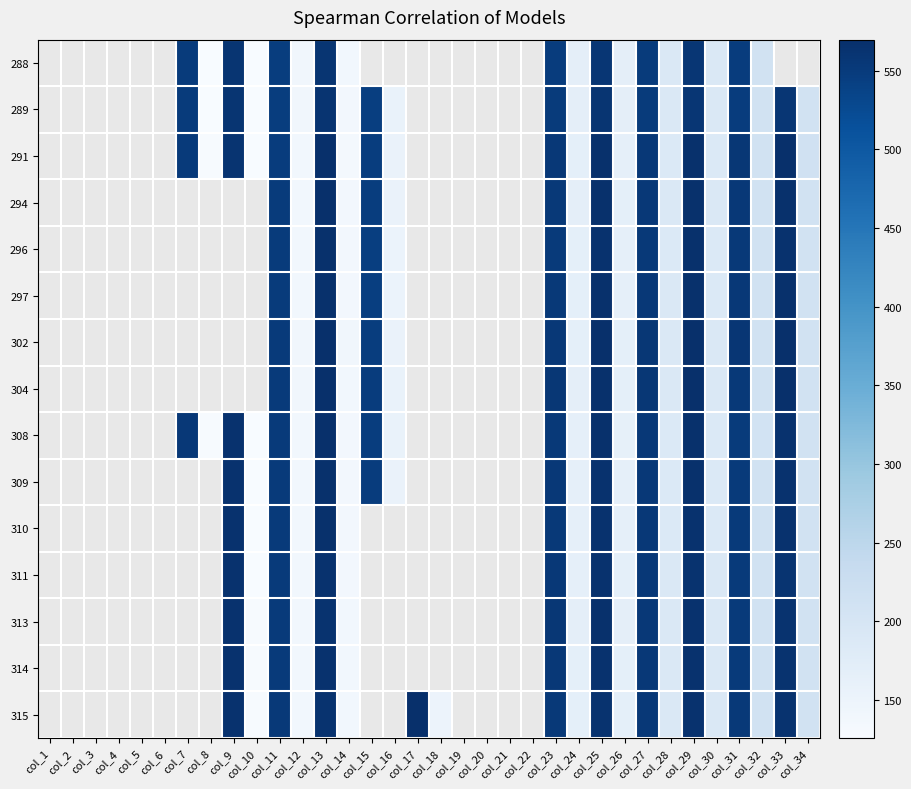

At which label does 289 first exceed 545?

col_7